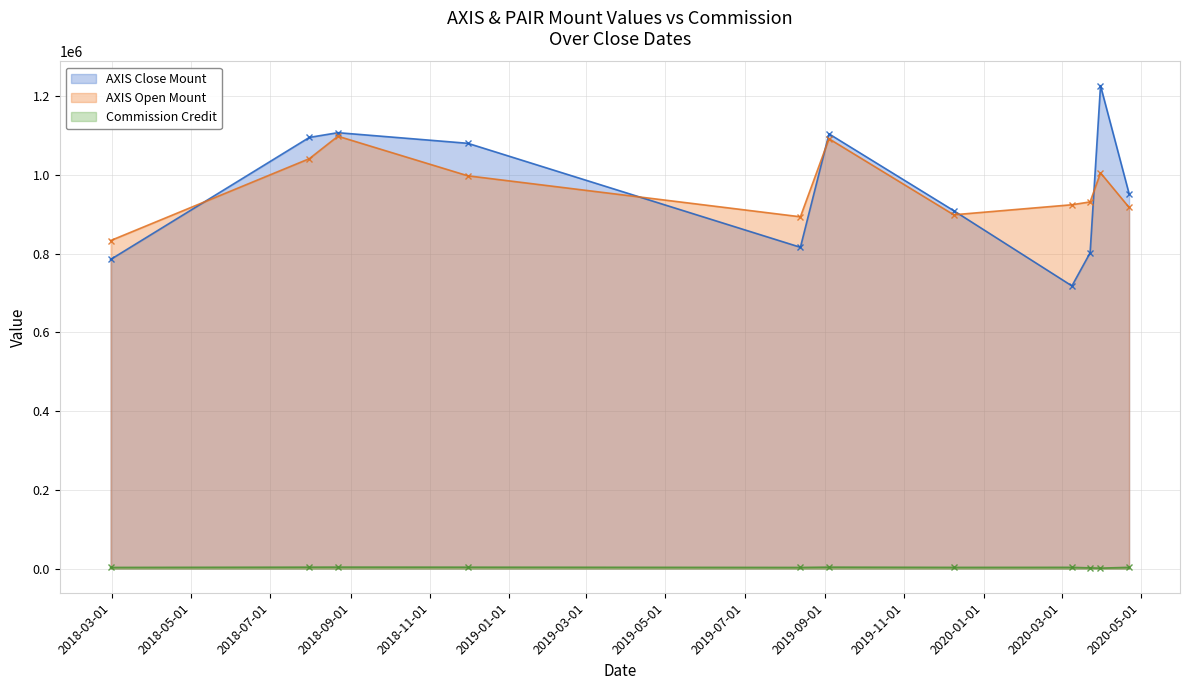

Which series has the widest spread of values?

AXIS Close Mount